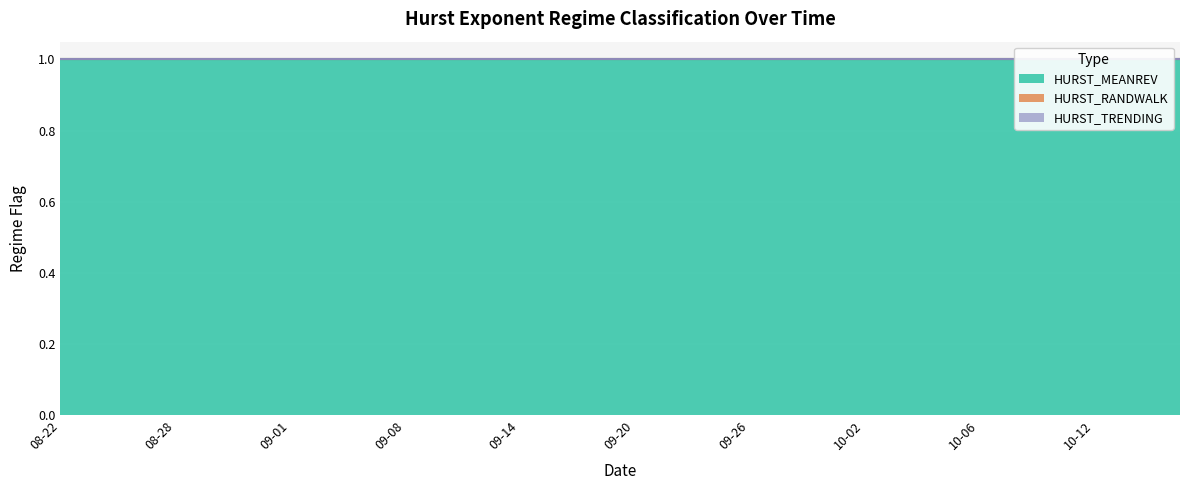

Rank the categories by HURST_TRENDING value from lowest to highest.

2017-08-22, 2017-08-23, 2017-08-24, 2017-08-25, 2017-08-28, 2017-08-29, 2017-08-30, 2017-08-31, 2017-09-01, 2017-09-05, 2017-09-06, 2017-09-07, 2017-09-08, 2017-09-11, 2017-09-12, 2017-09-13, 2017-09-14, 2017-09-15, 2017-09-18, 2017-09-19, 2017-09-20, 2017-09-21, 2017-09-22, 2017-09-25, 2017-09-26, 2017-09-27, 2017-09-28, 2017-09-29, 2017-10-02, 2017-10-03, 2017-10-04, 2017-10-05, 2017-10-06, 2017-10-09, 2017-10-10, 2017-10-11, 2017-10-12, 2017-10-13, 2017-10-16, 2017-10-17